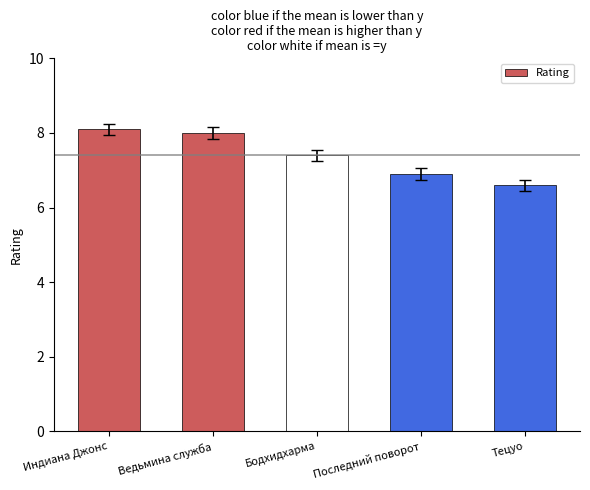

At which category does the chart reach its peak across all series?

Индиана Джонс